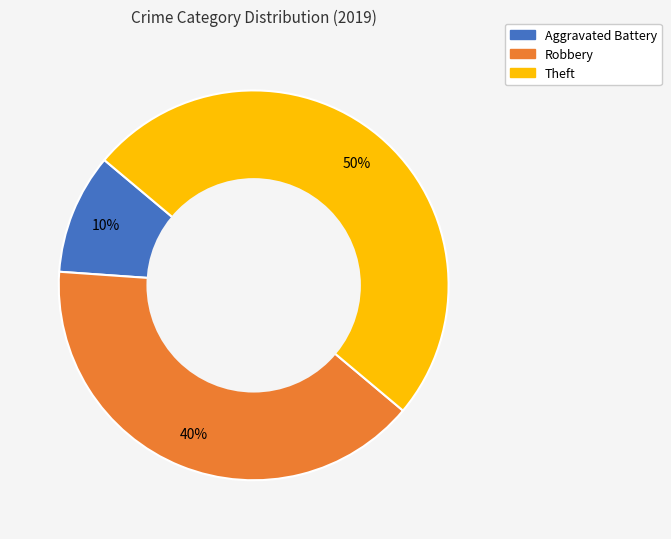

Does Aggravated Battery account for over 50% of the chart?

No